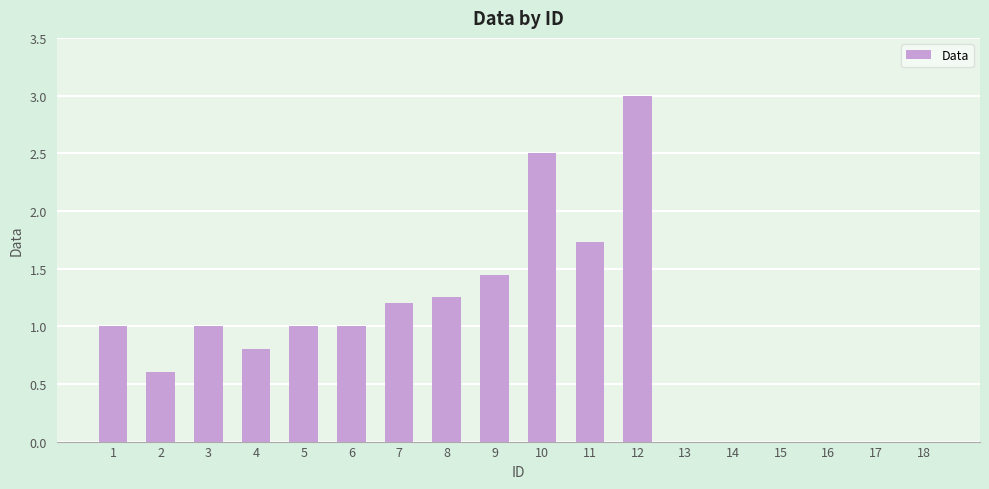

Are the bars horizontal?

No